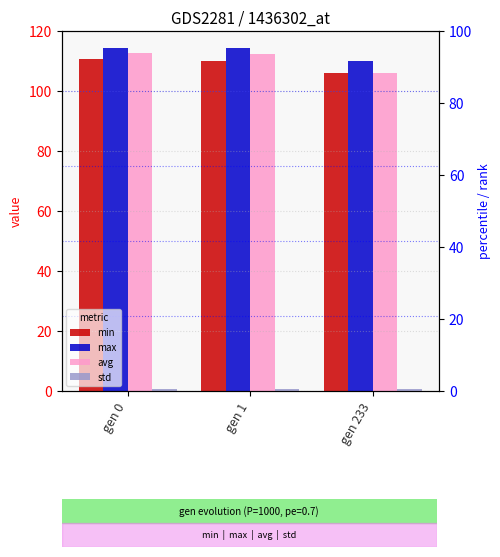

What is the spread (max minus min) of values at gen 1?

113.8